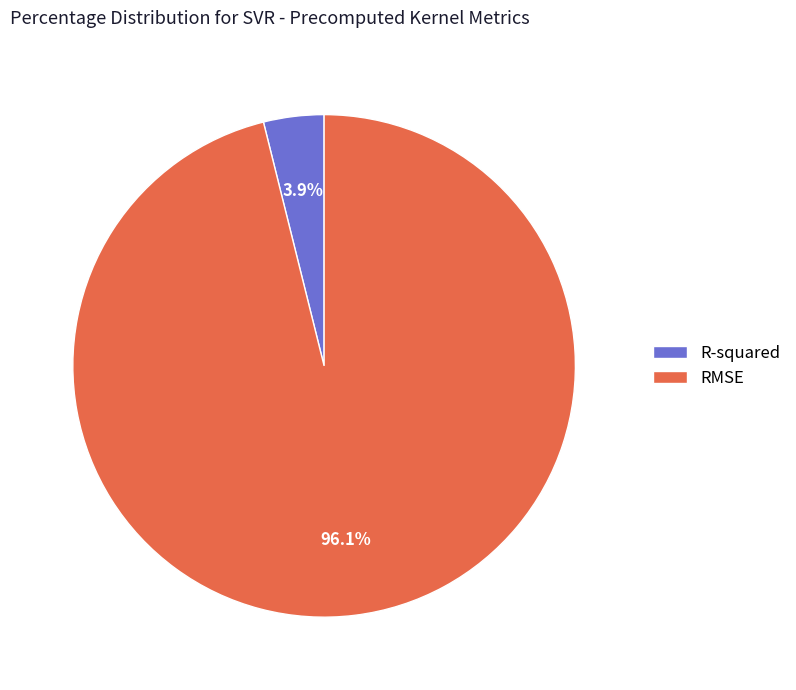

To the nearest percent, what is the difference between the R-squared and RMSE slice percentages?

92%